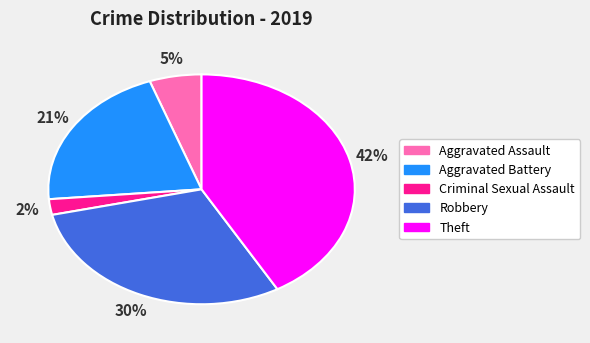

Is it true that Robbery is 44% of the pie?

False